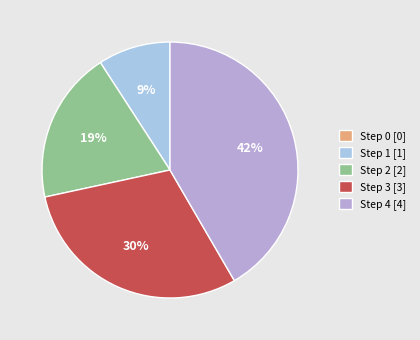

Is there a majority slice in this chart?

No